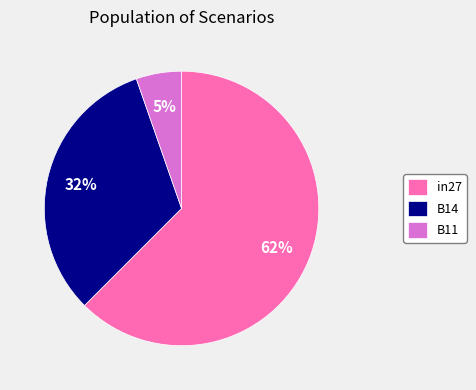

Is there a majority slice in this chart?

Yes